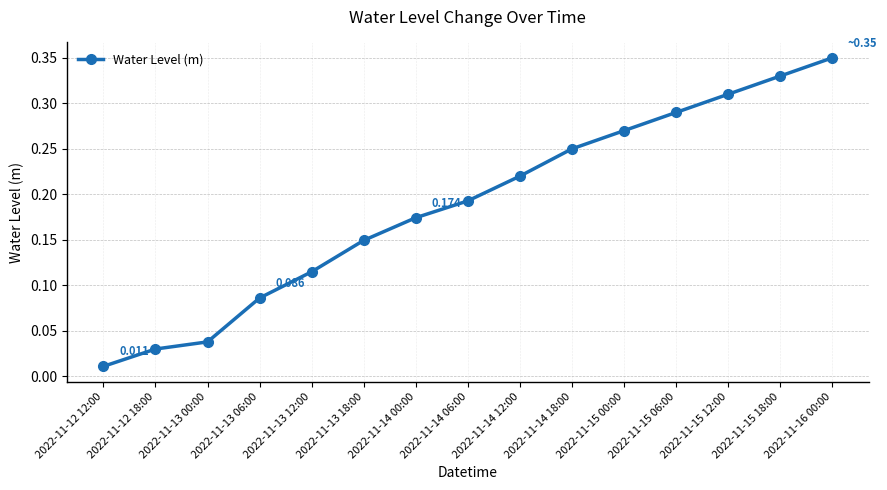

How many lines are shown in the chart?

1